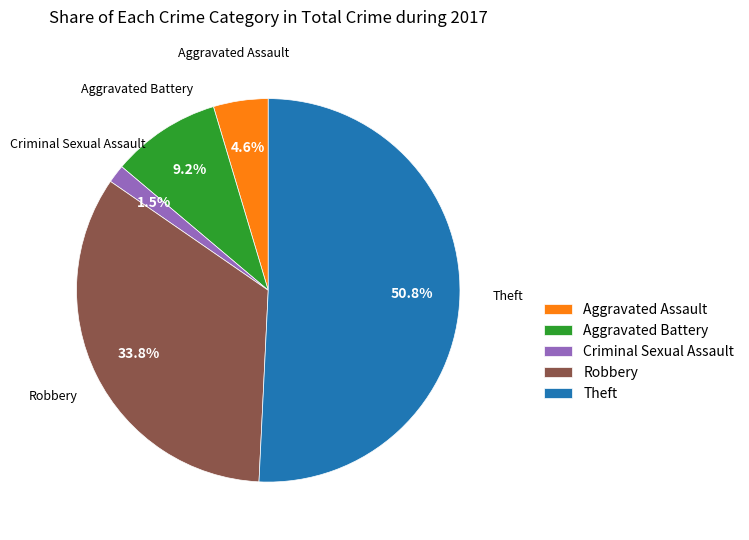

What is the ratio of the value at Aggravated Battery to the value at Robbery?

0.3